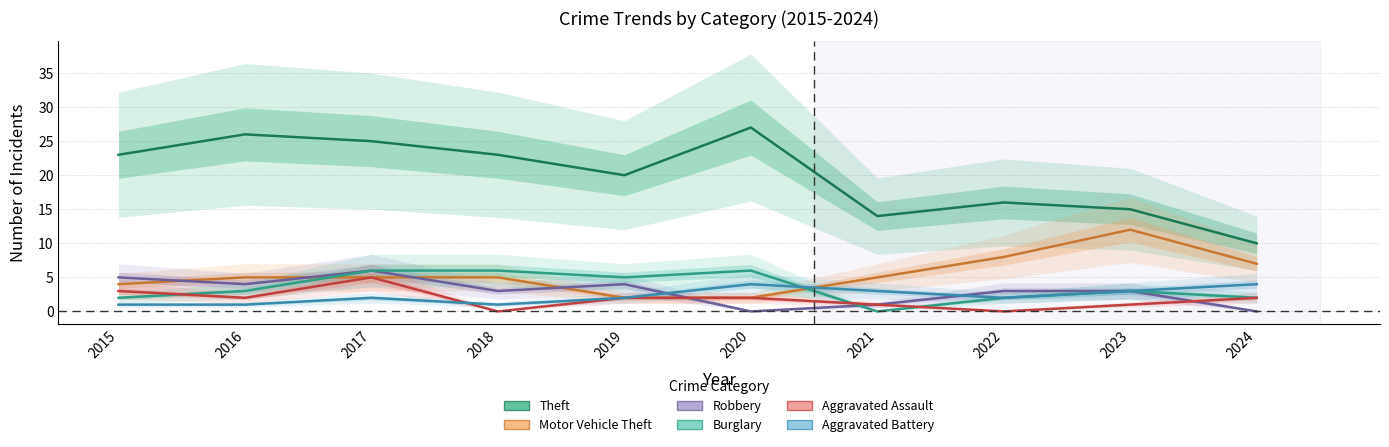

Rank the series at 2017 from highest to lowest value.

Theft, Robbery, Burglary, Motor Vehicle Theft, Aggravated Assault, Aggravated Battery